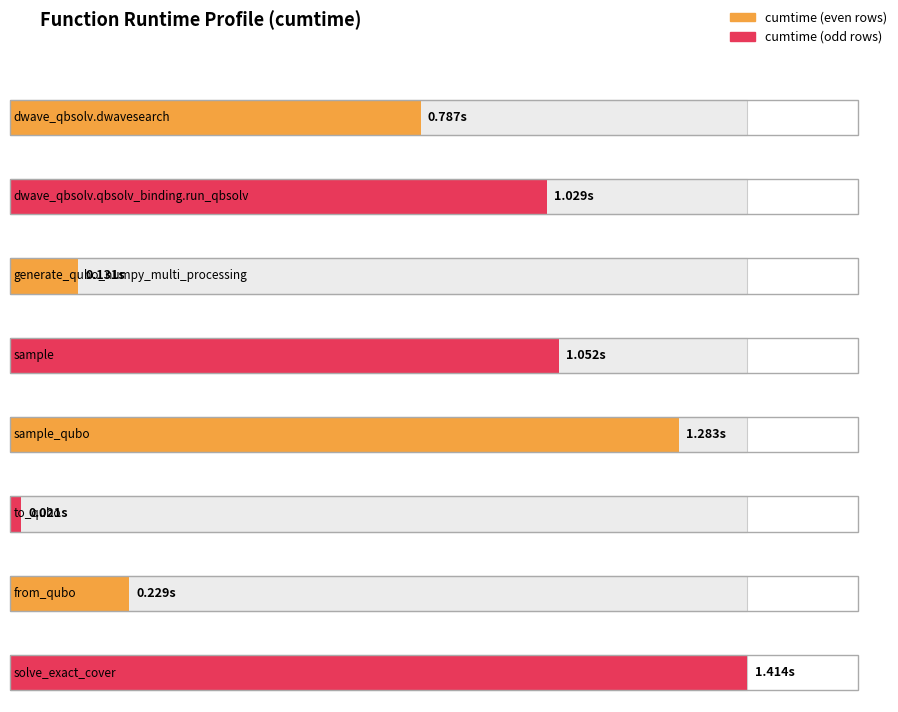

Approximately how many times larger is the value at generate_qubo_numpy_multi_processing compared to solve_exact_cover?

0.1